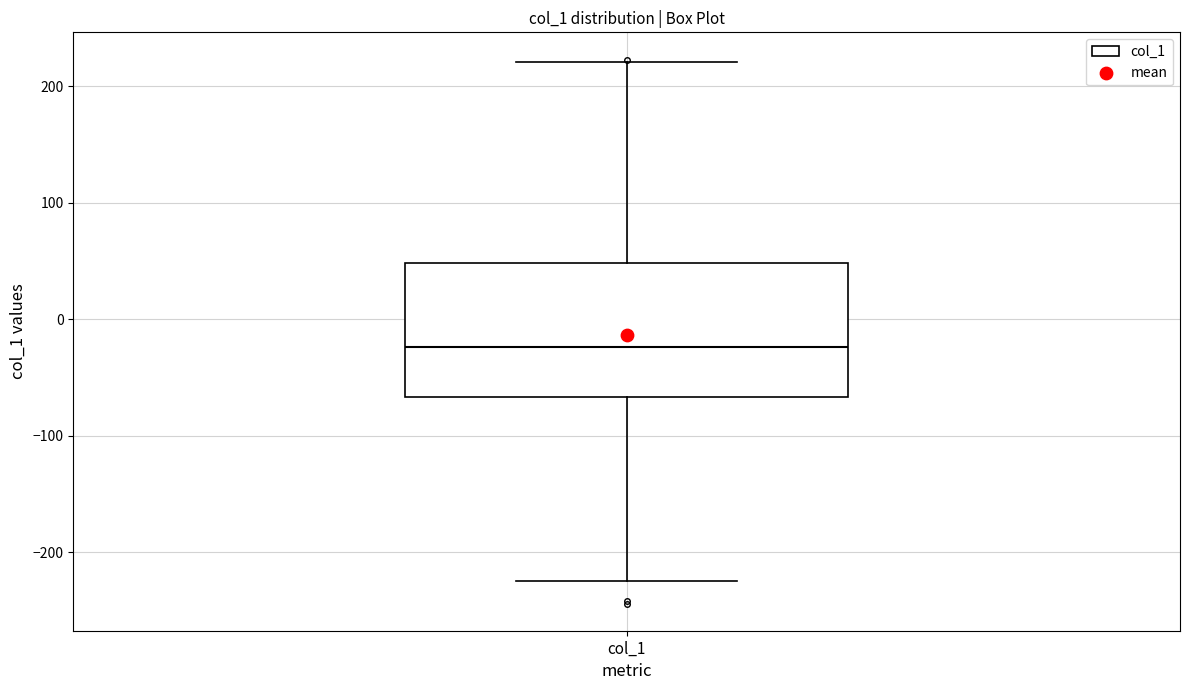

Where is the lower edge of the box for col_1 on the y-axis? The values are not printed on the chart, so give them approximately, as read against the axis.

-70